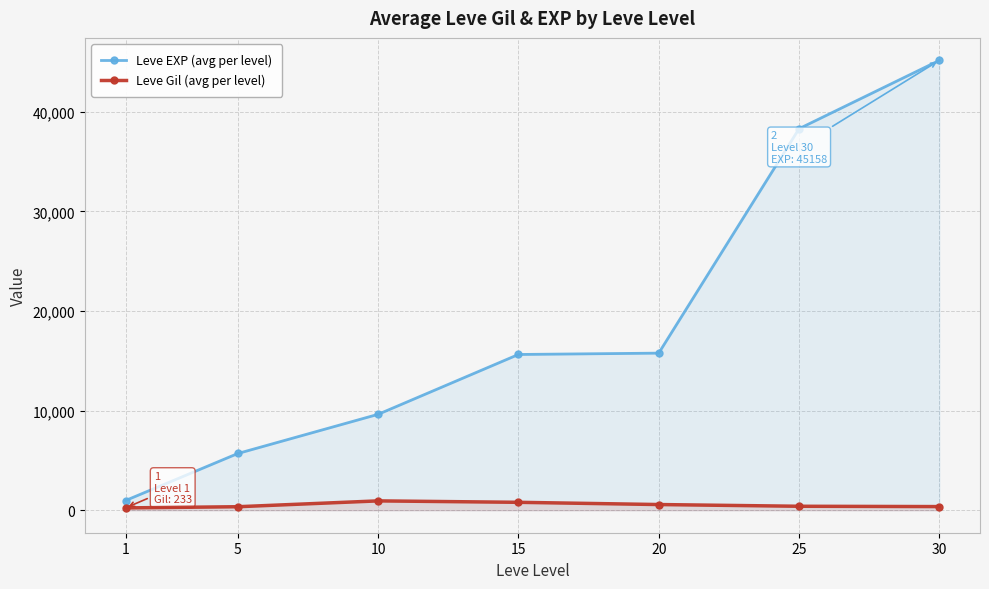

The value of Leve EXP (avg per level) at 5 is 2982. True or false?

False